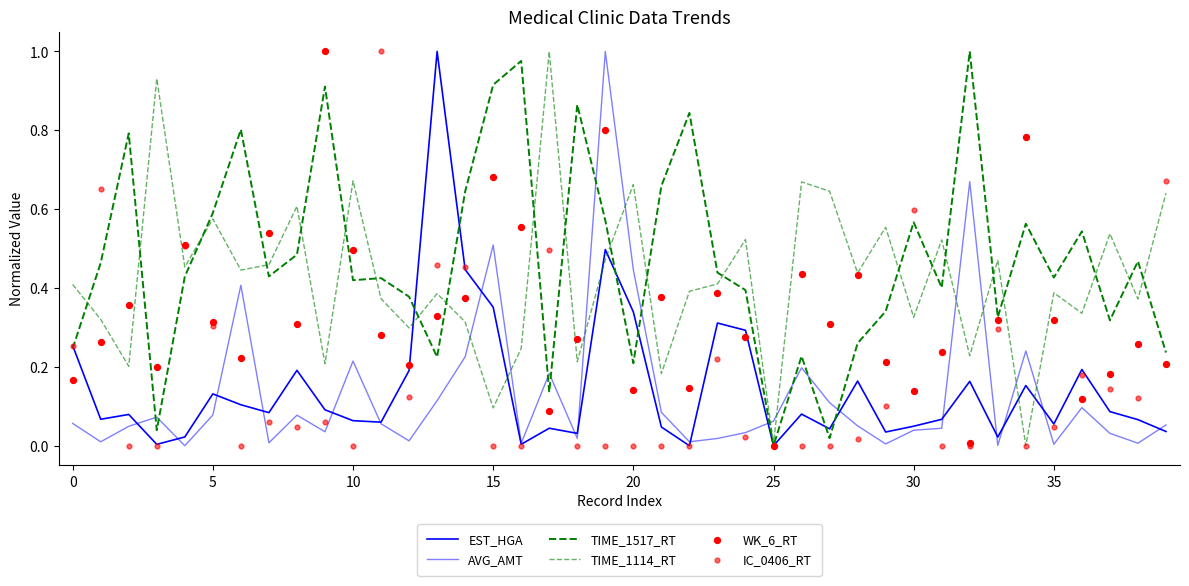

Which series contains the highest Y value?

EST_HGA